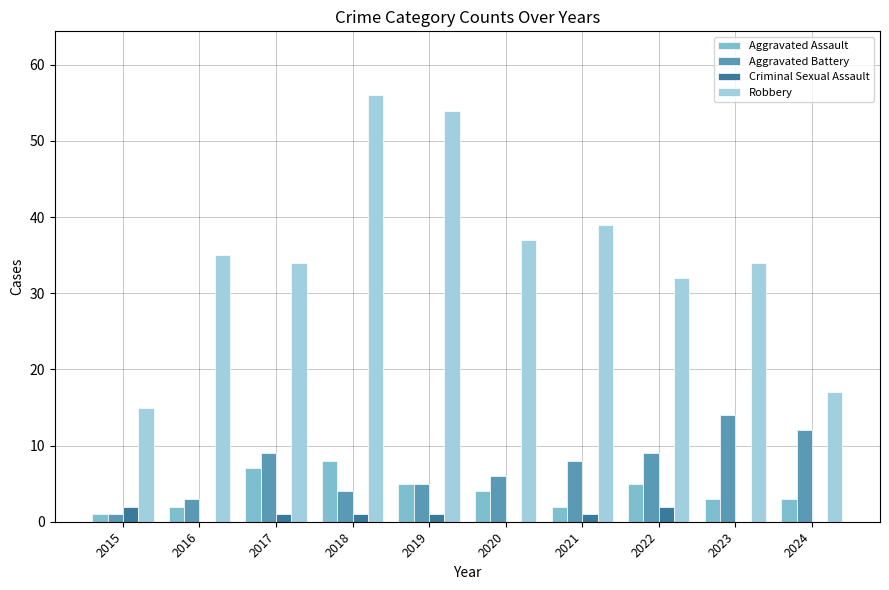

What is the sum of all Aggravated Battery values?

71